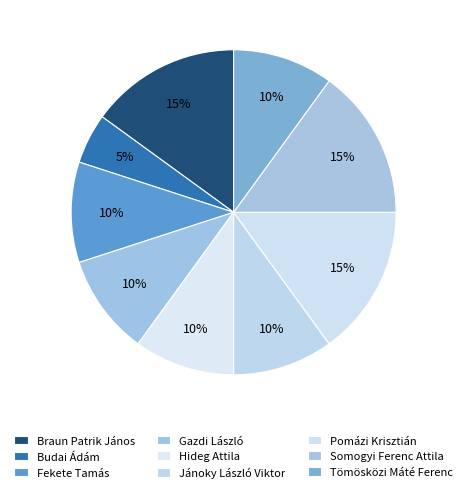

What percentage is NOT represented by Budai Ádám?

95.0%